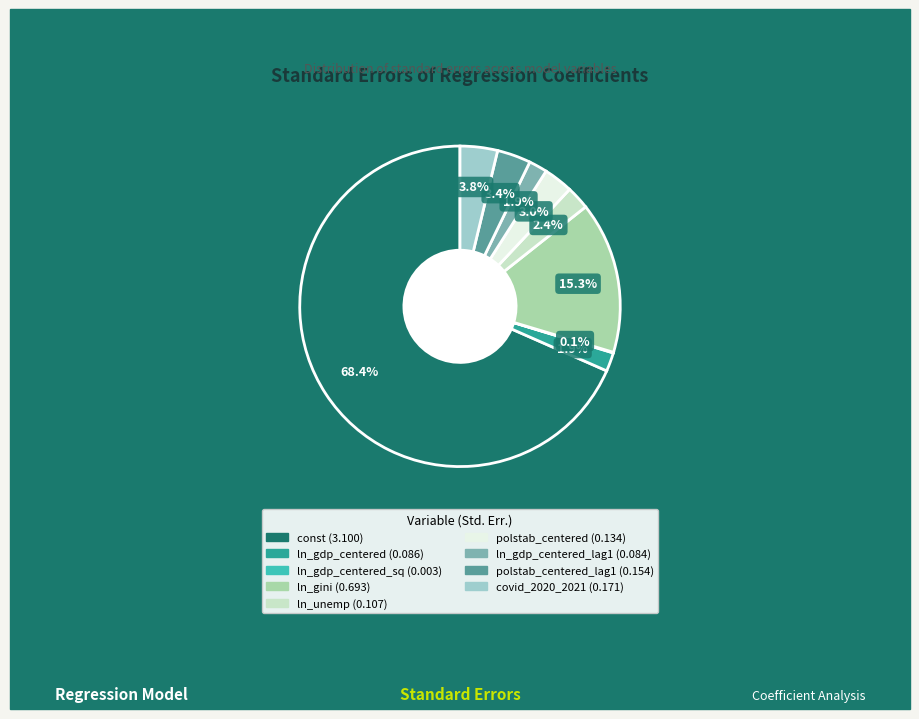

Is there any slice that represents more than half of the pie?

Yes